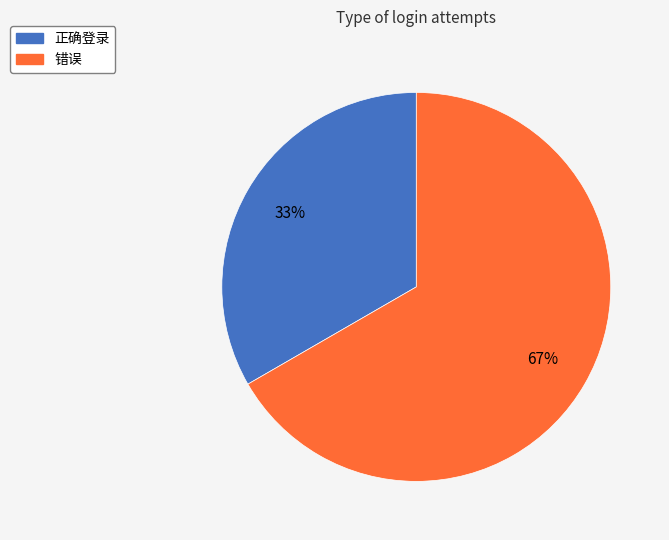

True or false: 正确登录 accounts for 33% of the total.

True